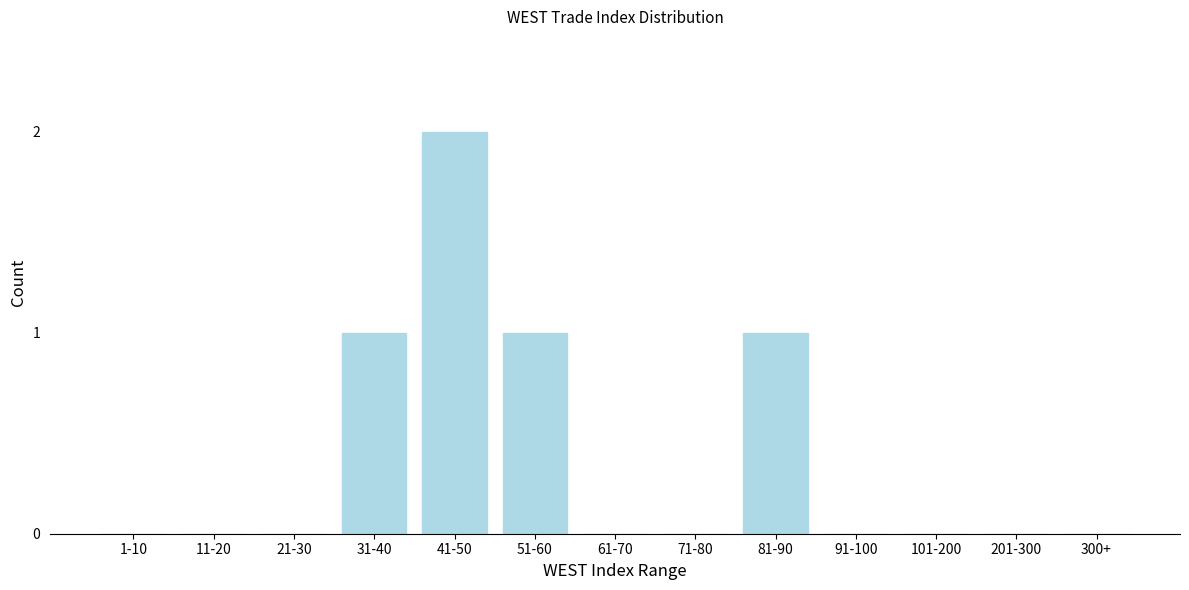

Reading left to right, transcribe all the data shown in this chart.

1-10=0	11-20=0	21-30=0	31-40=1	41-50=2	51-60=1	61-70=0	71-80=0	81-90=1	91-100=0	101-200=0	201-300=0	300+=0